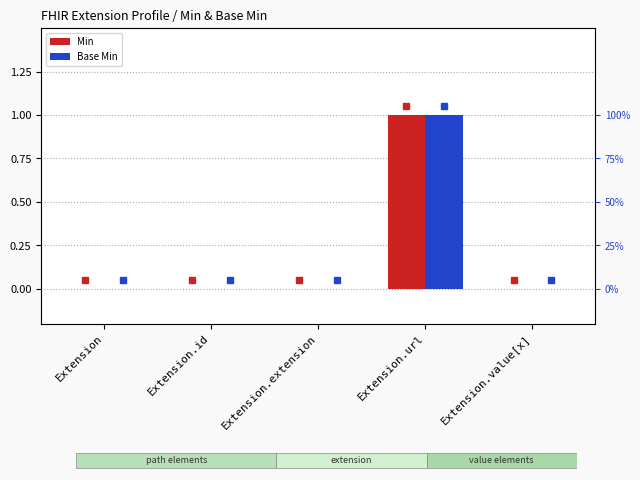

What is the sum of all Base Min values?

1